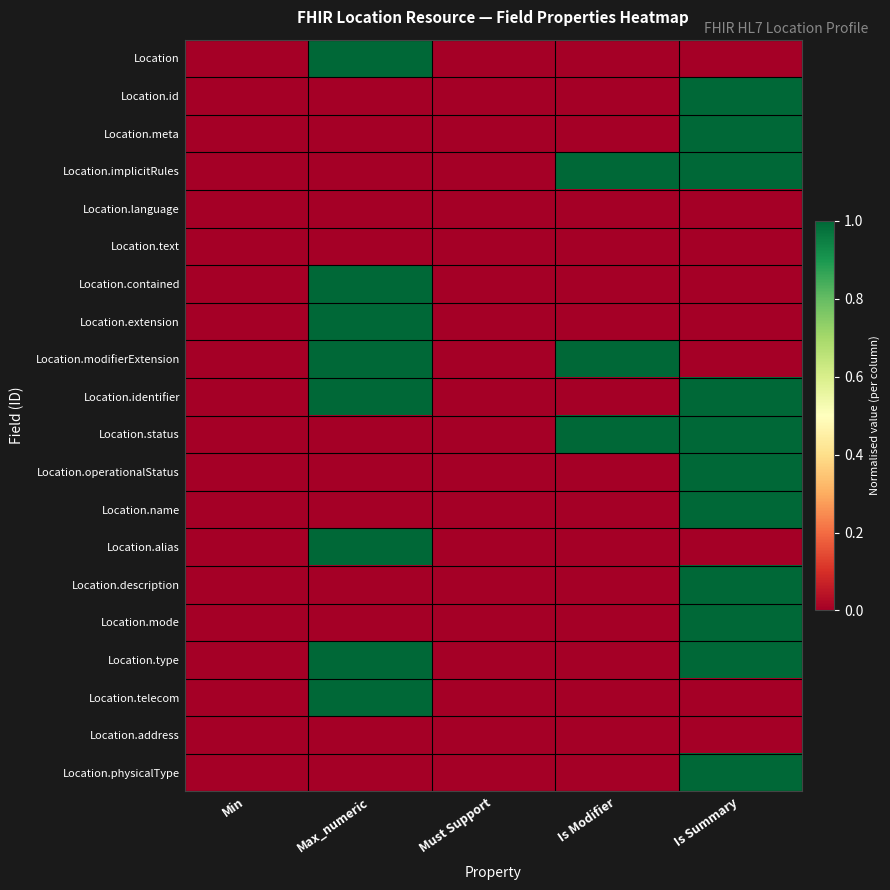

Reading left to right, extract all data points from this chart.

Location: Min=0	Max_numeric=1	Must Support=0	Is Modifier=0	Is Summary=0
Location.id: Min=0	Max_numeric=0	Must Support=0	Is Modifier=0	Is Summary=1
Location.meta: Min=0	Max_numeric=0	Must Support=0	Is Modifier=0	Is Summary=1
Location.implicitRules: Min=0	Max_numeric=0	Must Support=0	Is Modifier=1	Is Summary=1
Location.language: Min=0	Max_numeric=0	Must Support=0	Is Modifier=0	Is Summary=0
Location.text: Min=0	Max_numeric=0	Must Support=0	Is Modifier=0	Is Summary=0
Location.contained: Min=0	Max_numeric=1	Must Support=0	Is Modifier=0	Is Summary=0
Location.extension: Min=0	Max_numeric=1	Must Support=0	Is Modifier=0	Is Summary=0
Location.modifierExtension: Min=0	Max_numeric=1	Must Support=0	Is Modifier=1	Is Summary=0
Location.identifier: Min=0	Max_numeric=1	Must Support=0	Is Modifier=0	Is Summary=1
Location.status: Min=0	Max_numeric=0	Must Support=0	Is Modifier=1	Is Summary=1
Location.operationalStatus: Min=0	Max_numeric=0	Must Support=0	Is Modifier=0	Is Summary=1
Location.name: Min=0	Max_numeric=0	Must Support=0	Is Modifier=0	Is Summary=1
Location.alias: Min=0	Max_numeric=1	Must Support=0	Is Modifier=0	Is Summary=0
Location.description: Min=0	Max_numeric=0	Must Support=0	Is Modifier=0	Is Summary=1
Location.mode: Min=0	Max_numeric=0	Must Support=0	Is Modifier=0	Is Summary=1
Location.type: Min=0	Max_numeric=1	Must Support=0	Is Modifier=0	Is Summary=1
Location.telecom: Min=0	Max_numeric=1	Must Support=0	Is Modifier=0	Is Summary=0
Location.address: Min=0	Max_numeric=0	Must Support=0	Is Modifier=0	Is Summary=0
Location.physicalType: Min=0	Max_numeric=0	Must Support=0	Is Modifier=0	Is Summary=1